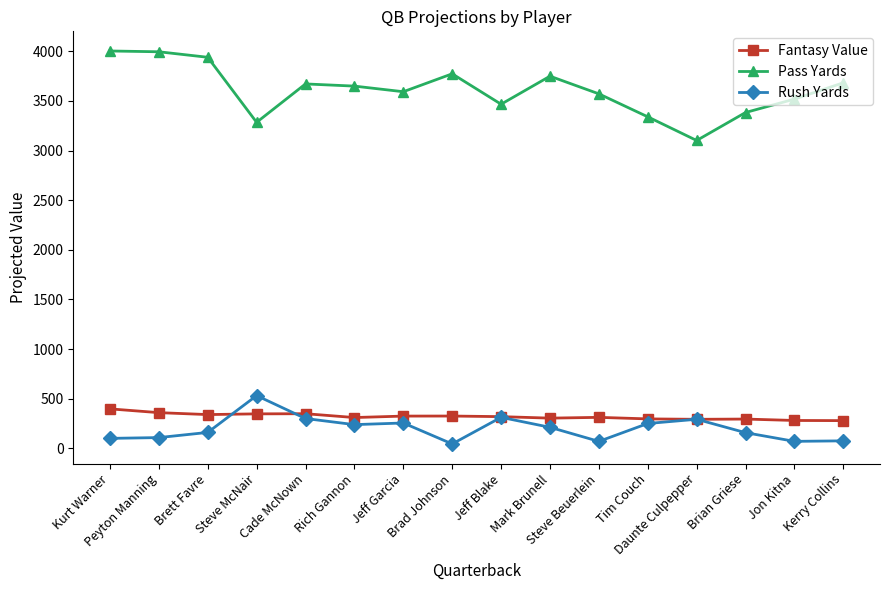

After their last crossing, which series has the higher values: Fantasy Value or Rush Yards?

Fantasy Value